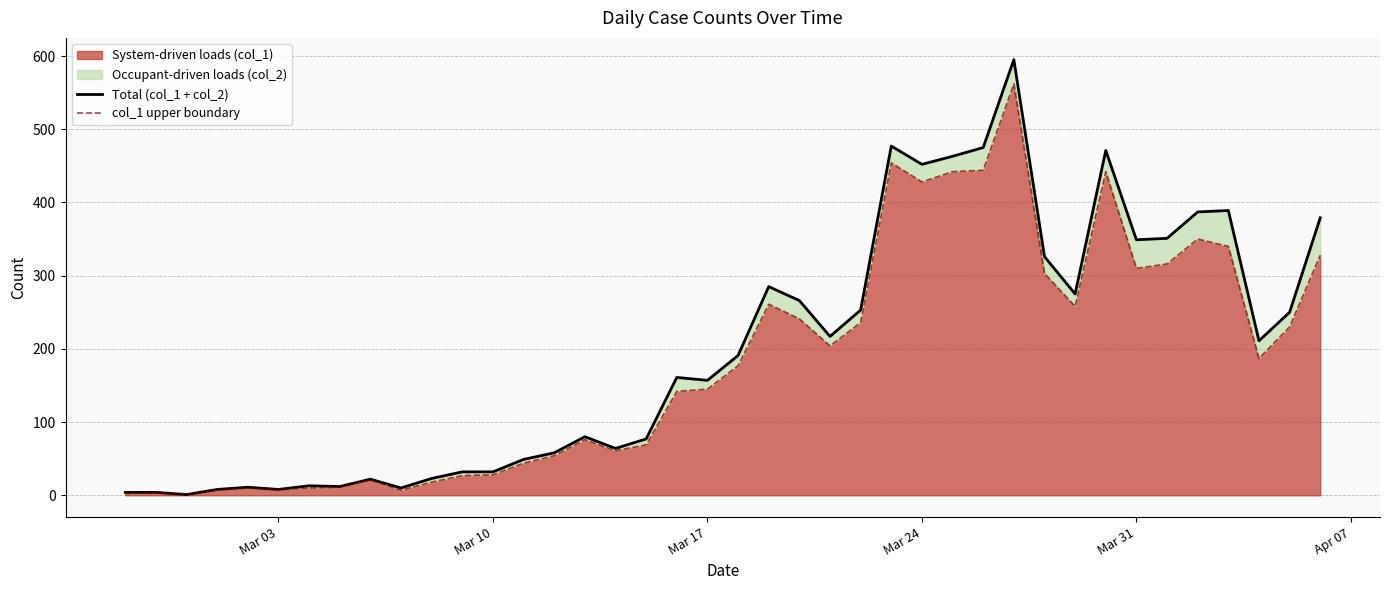

True or false: System-driven loads (col_1) has a value of 89 at Mar 17.

False